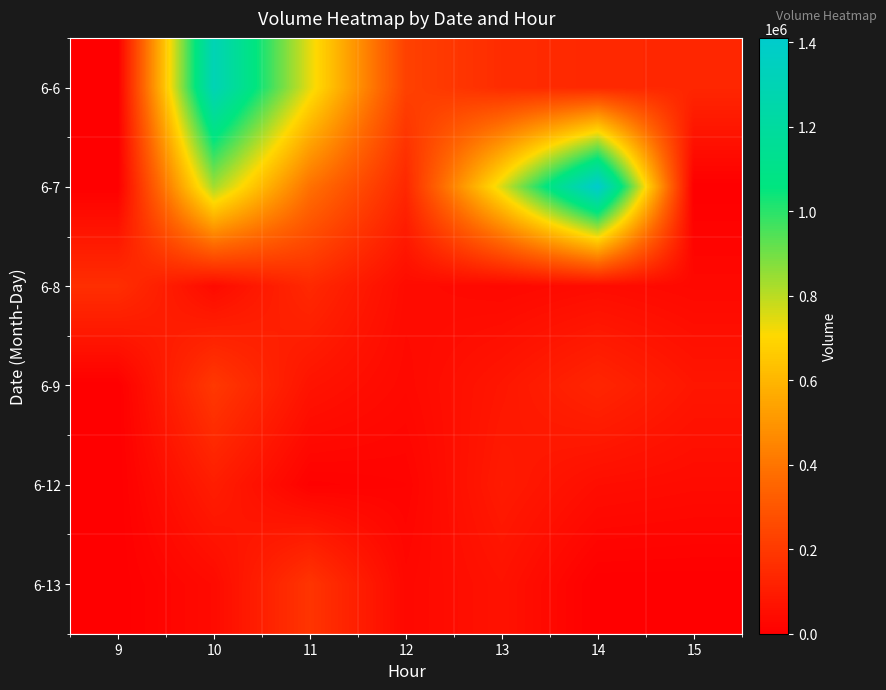

At which category is the sum across all series the highest?

10